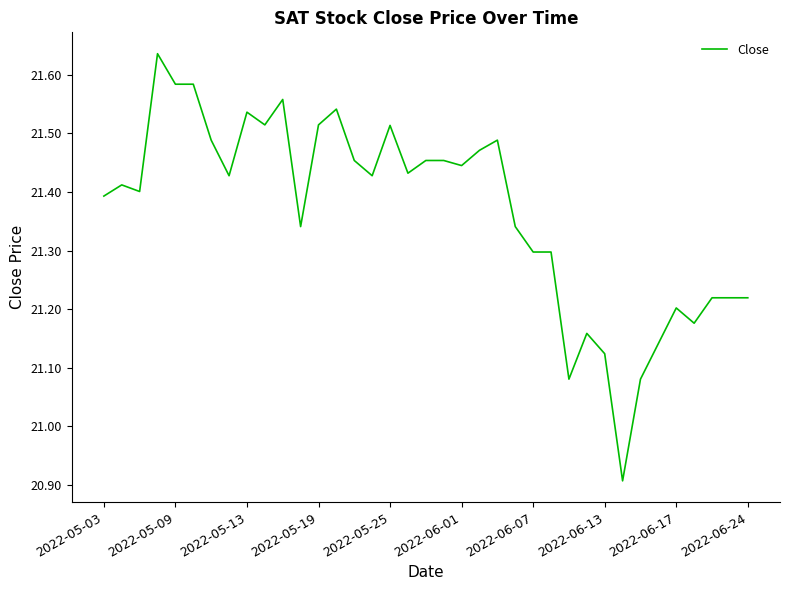

What is the minimum value shown in the chart?

20.9